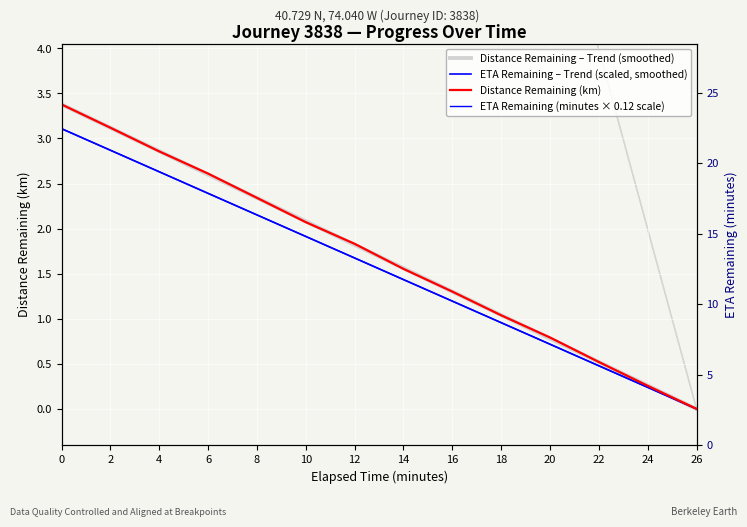

What is the sum of the eta_remaining_minutes values at 16.0 and 12.0?

2.9